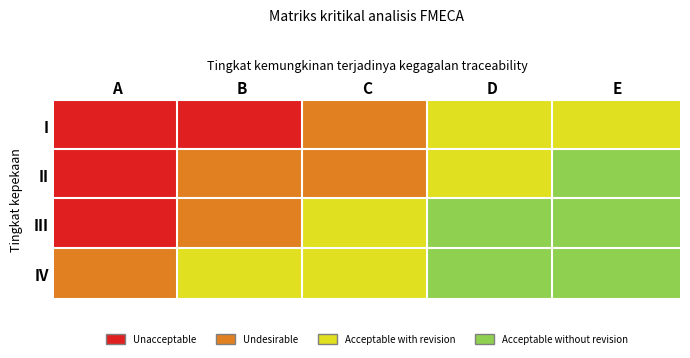

Which series has the largest total across all categories?

I